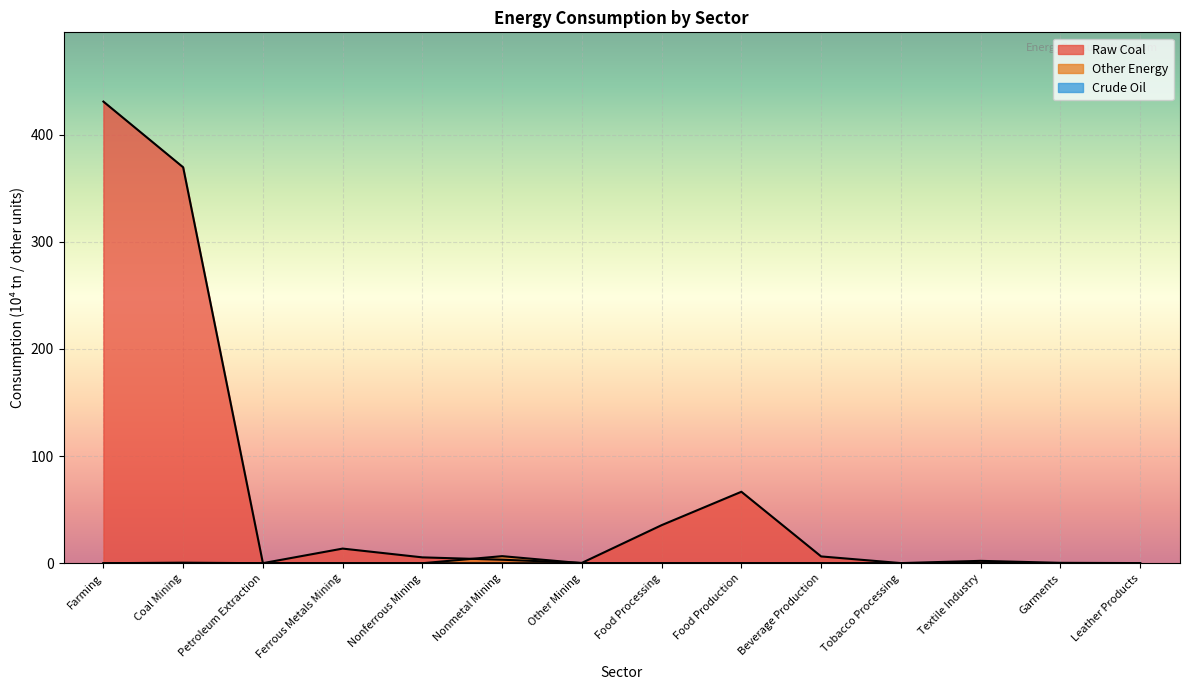

True or false: Crude Oil has more than 0 interior local peaks.

True